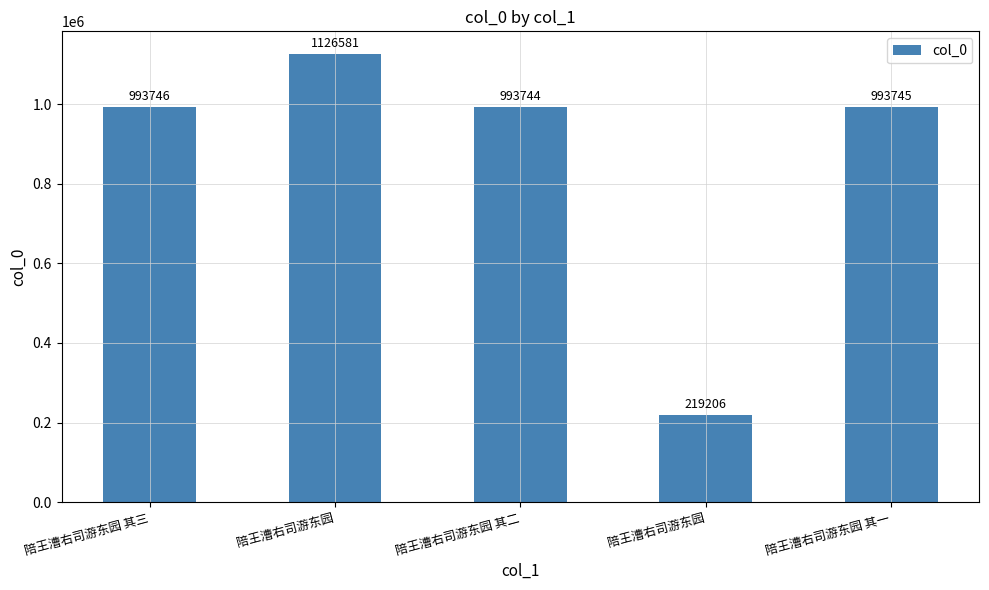

List the labels in order of value, largest first.

陪王漕右司游东园, 陪王漕右司游东园 其三, 陪王漕右司游东园 其一, 陪王漕右司游东园 其二, 陪王漕右司游东园